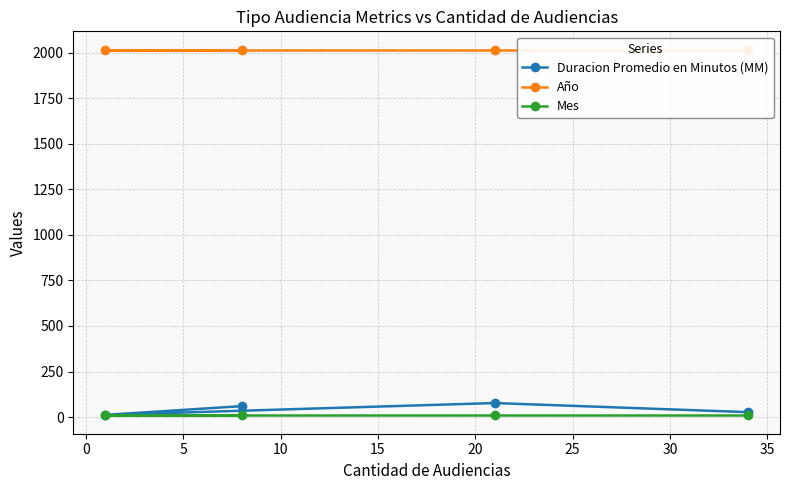

True or false: Duracion Promedio en Minutos (MM) and Mes intersect in this chart.

False